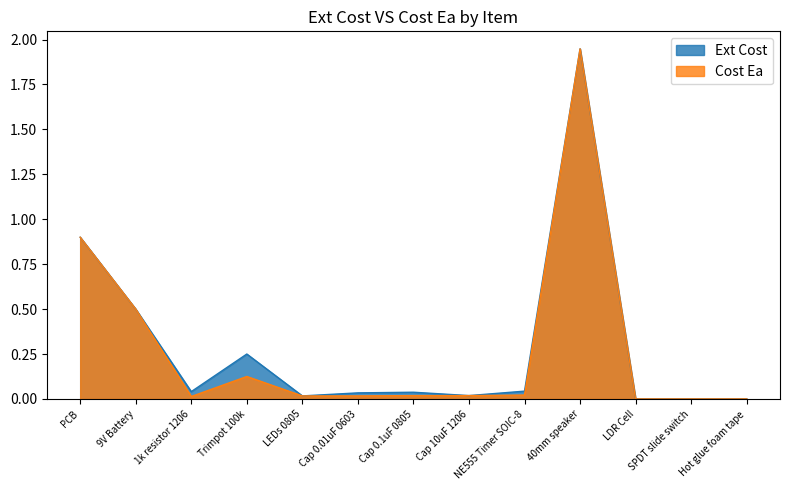

The Ext Cost series shows 0.0 at Cap 10uF 1206. True or false?

True